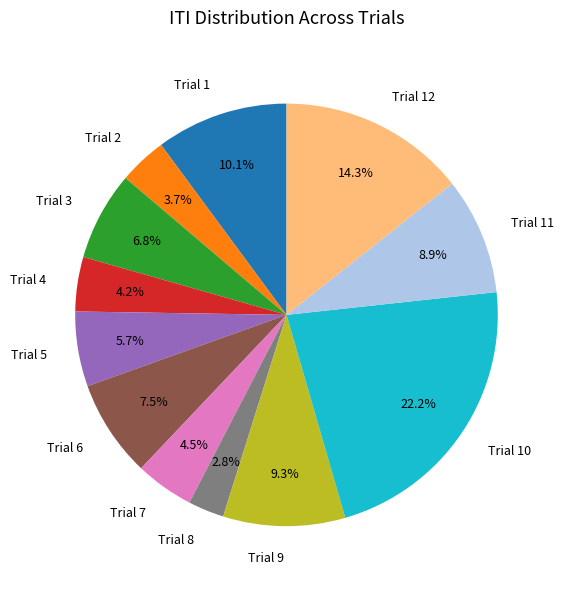

Does any single category account for the majority?

No